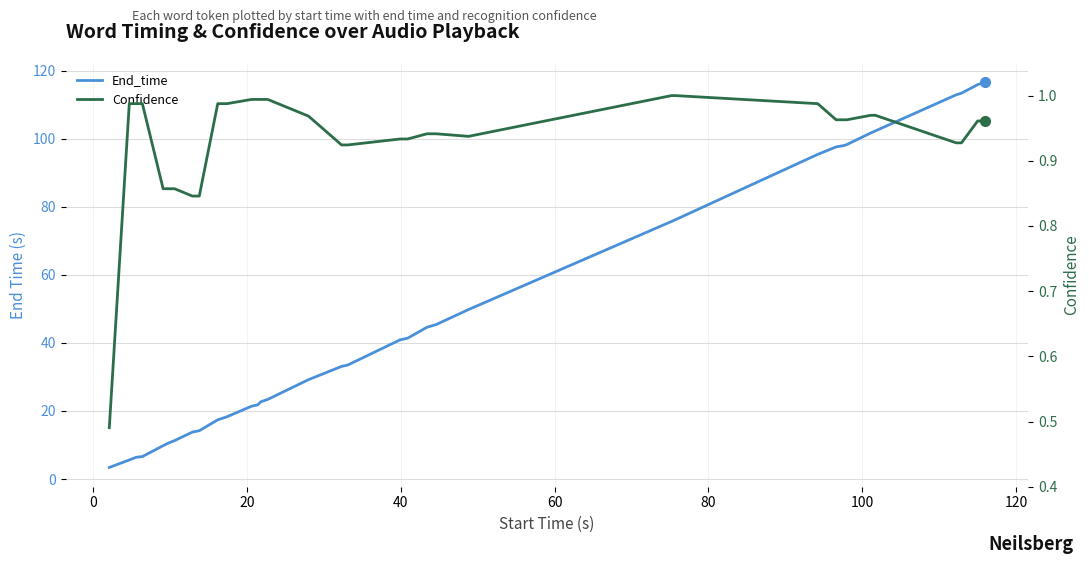

Which series has the widest spread of values?

End_time